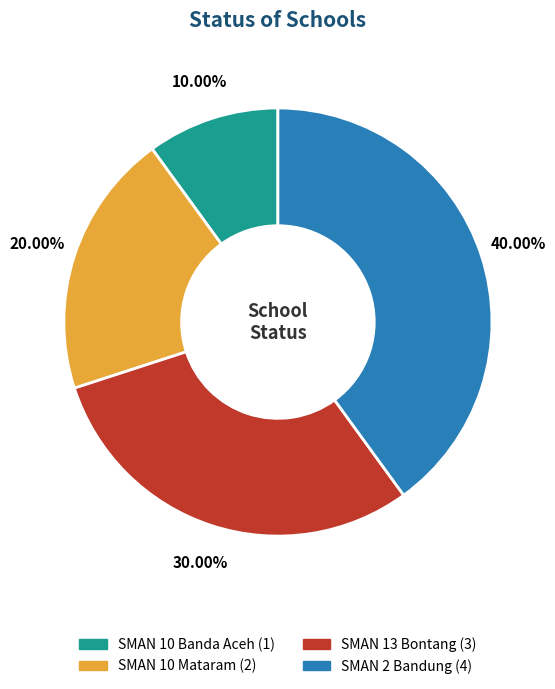

Does any single category account for the majority?

No